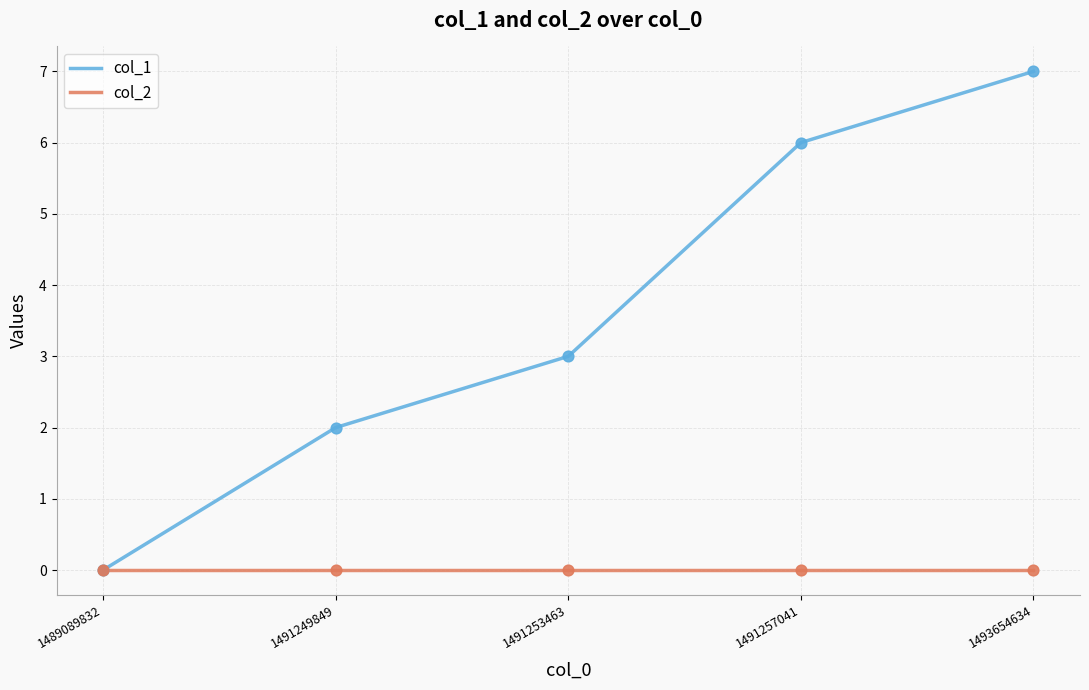

What are all the series names shown in the legend?

col_1, col_2